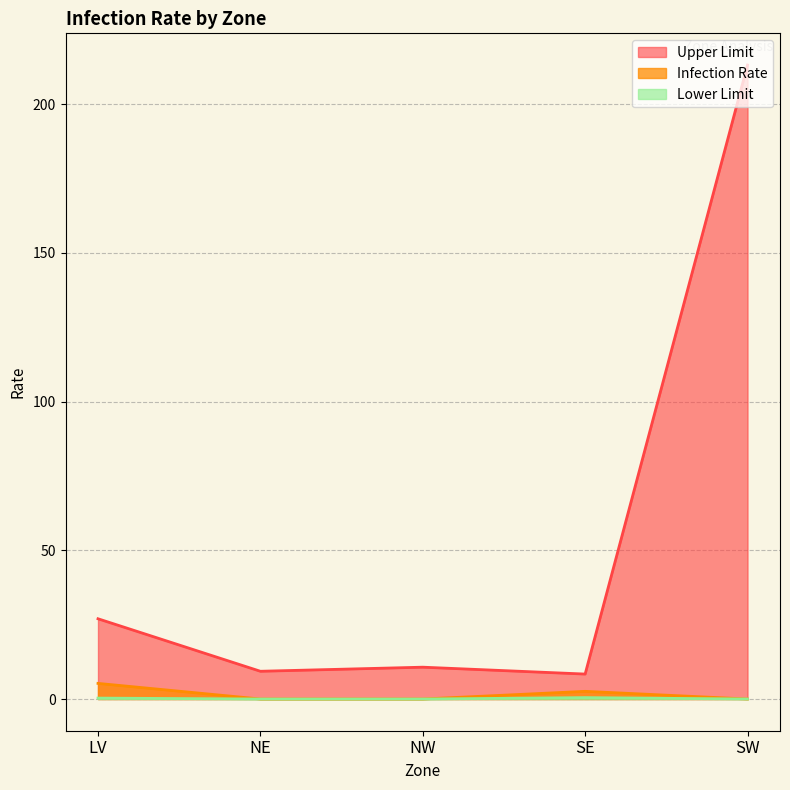

Reading left to right, extract all data points from this chart.

Infection Rate: 5.3	0.0	0.0	2.6	0.0
Lower Limit: 0.3	0.0	0.0	0.5	0.0
Upper Limit: 27.0	9.3	10.7	8.4	213.2